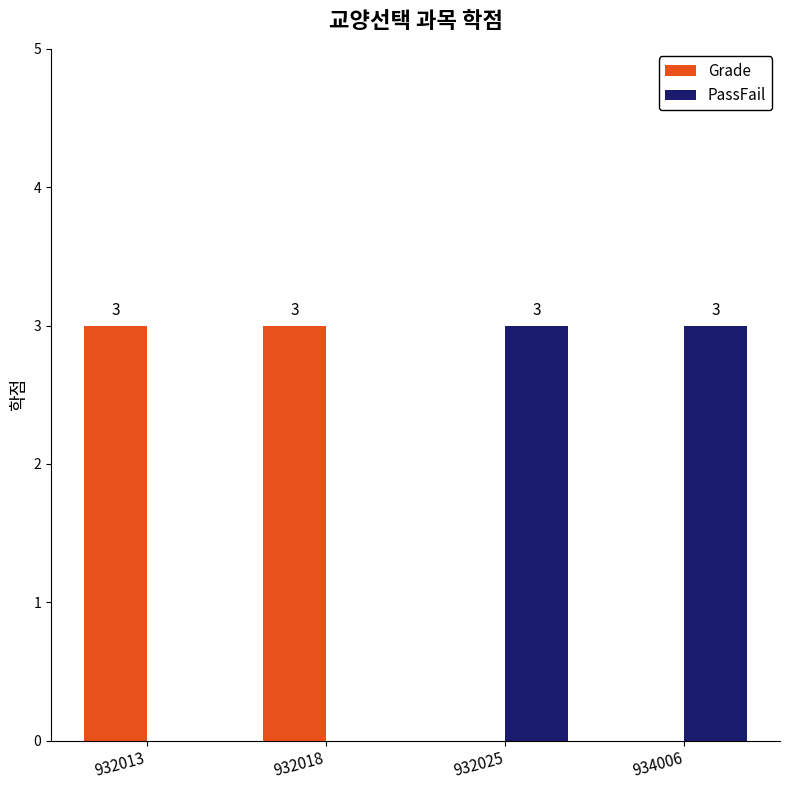

What is the approximate value of PassFail at 932025?

3